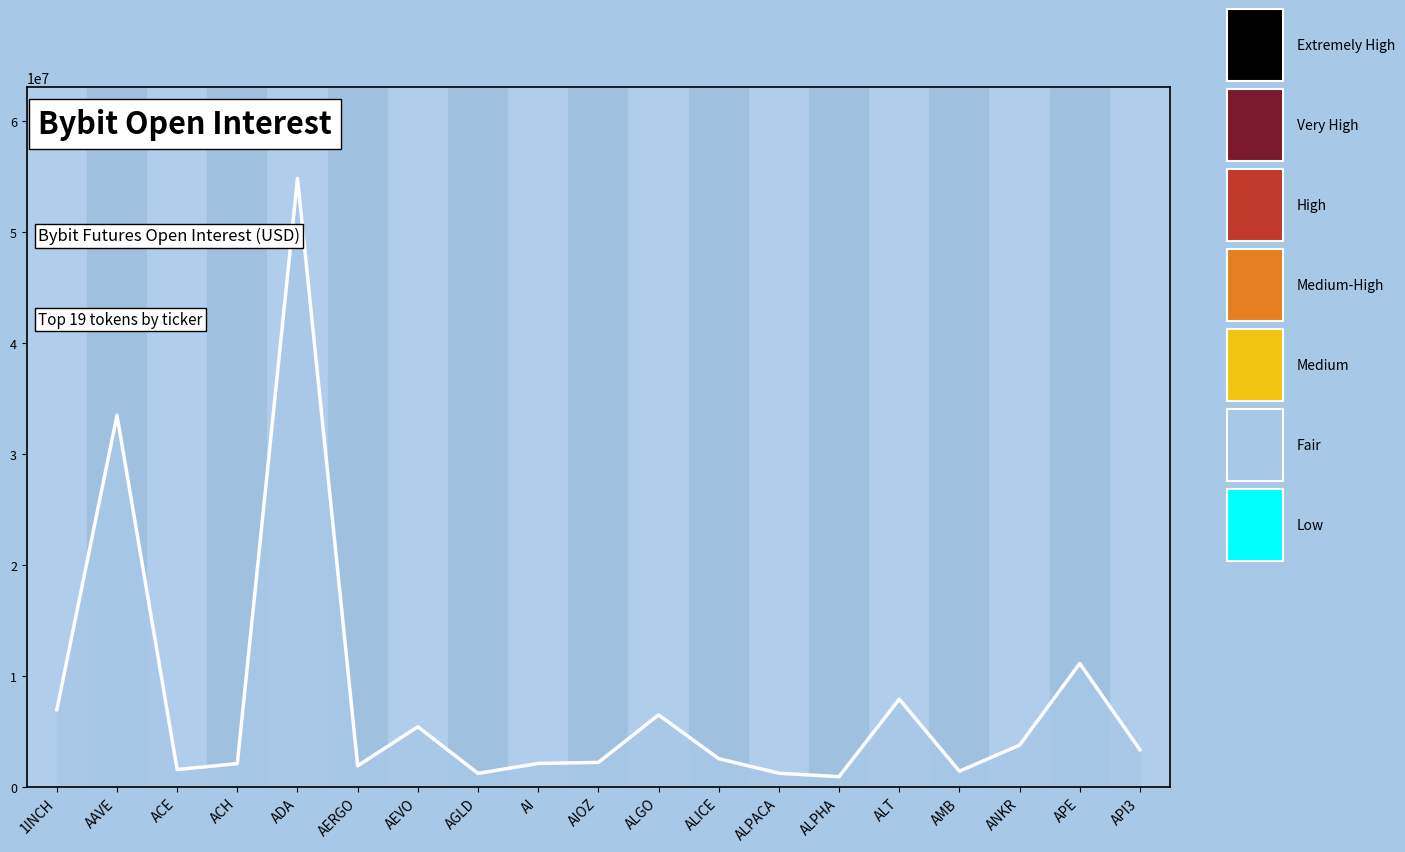

Where is the data nearest to the value 27877812?

AAVE